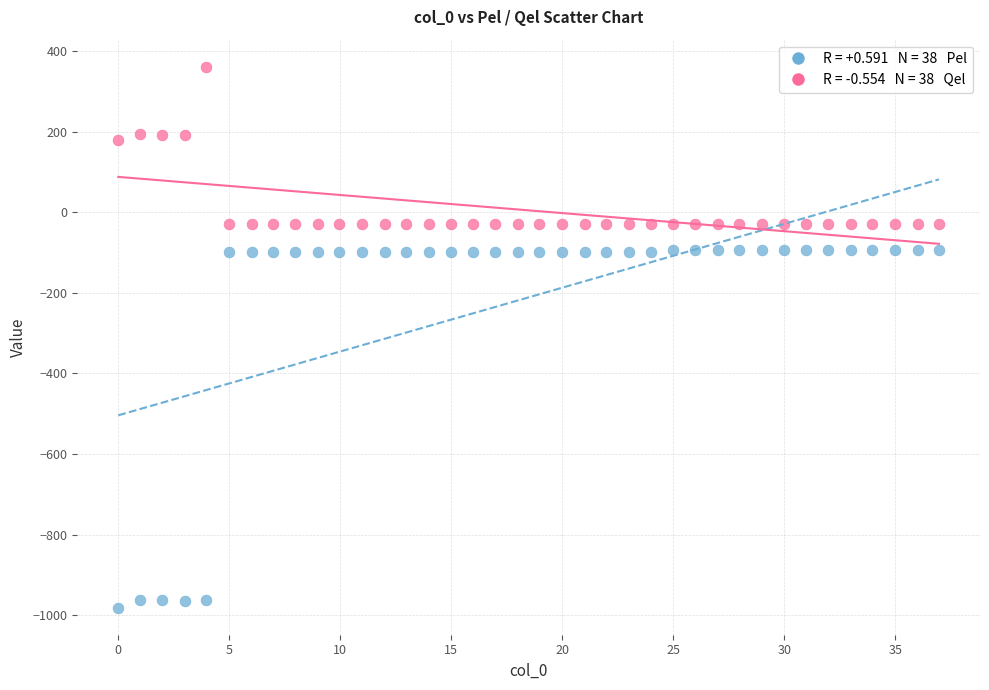

Across all data points, what is the range of X values (max minus min)?

37.0